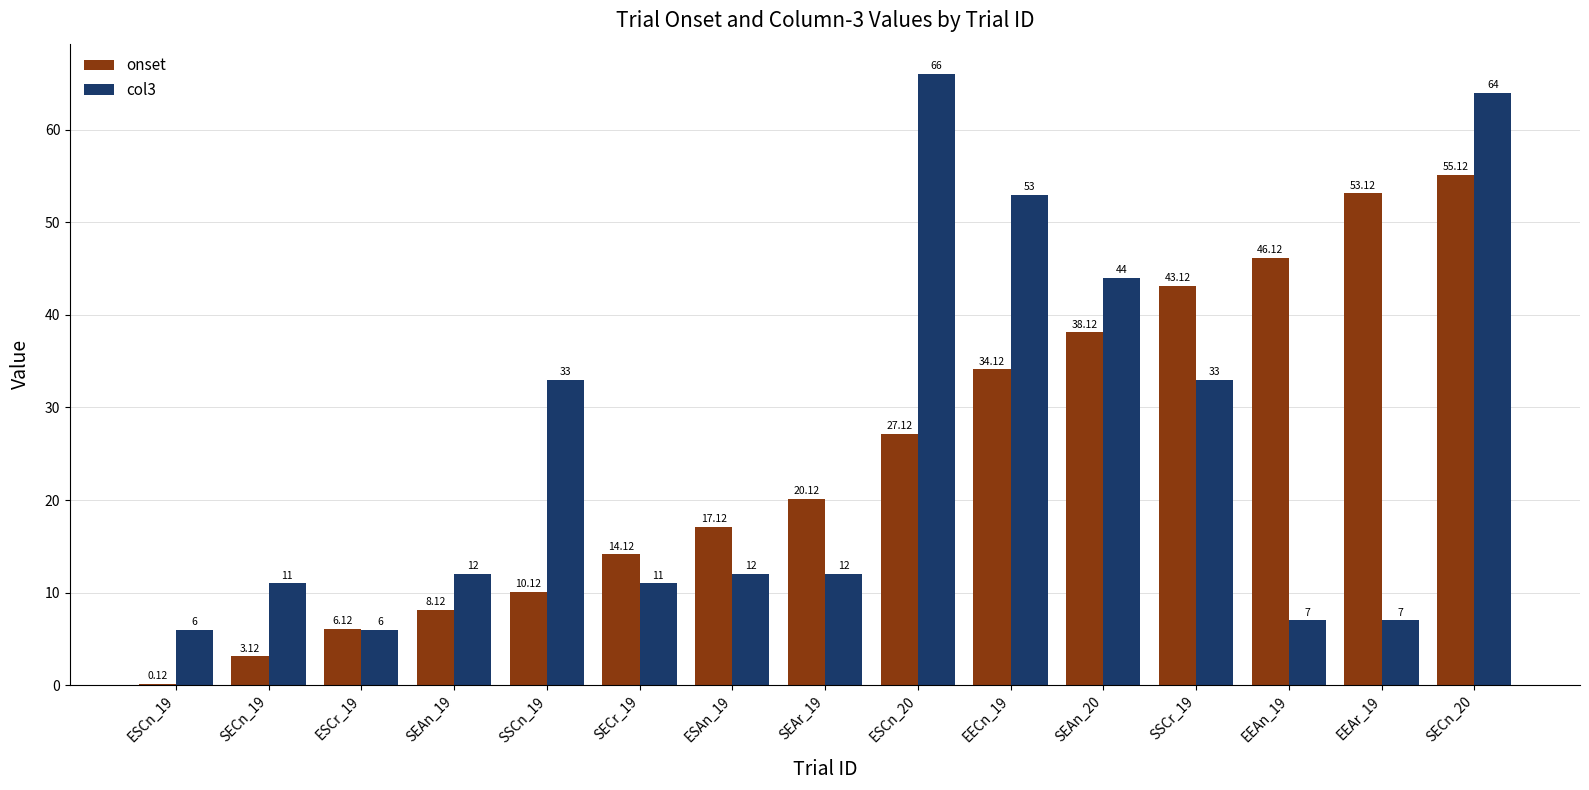

Which series changed the most between SSCr_19 and SECn_20?

col3